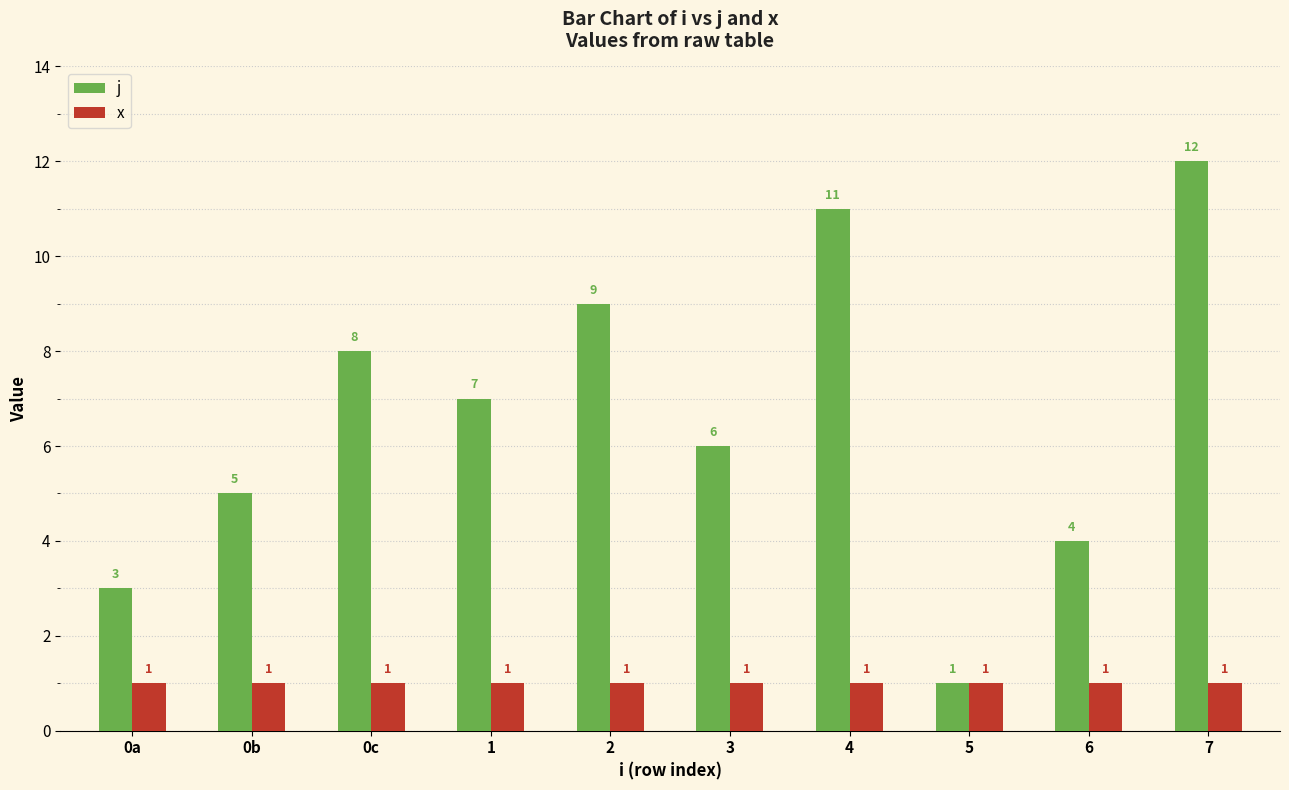

Rank the series by their maximum value, from highest to lowest.

j, x